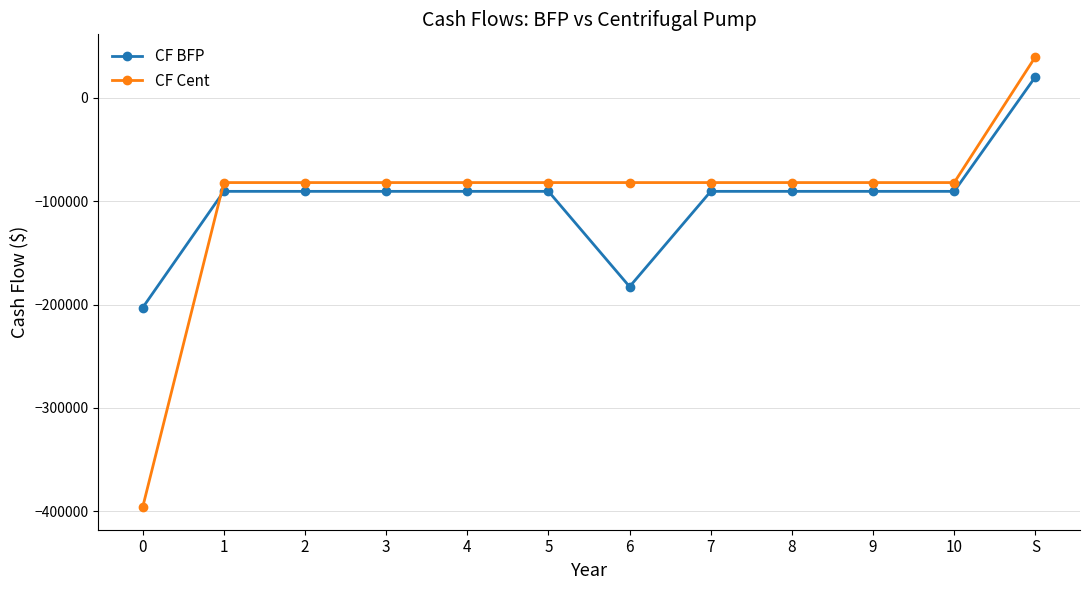

After their last crossing, which series has the higher values: CF Cent or CF BFP?

CF Cent